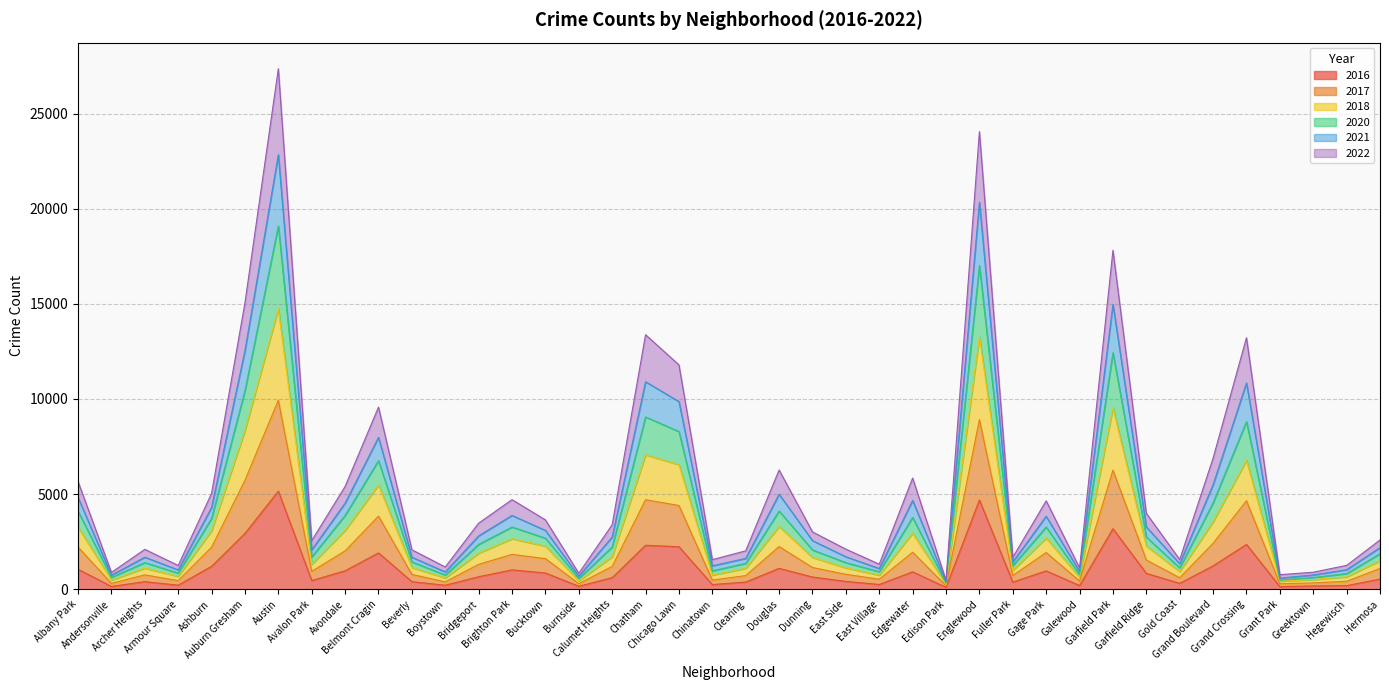

What is the sum of all 2016 values?

42017